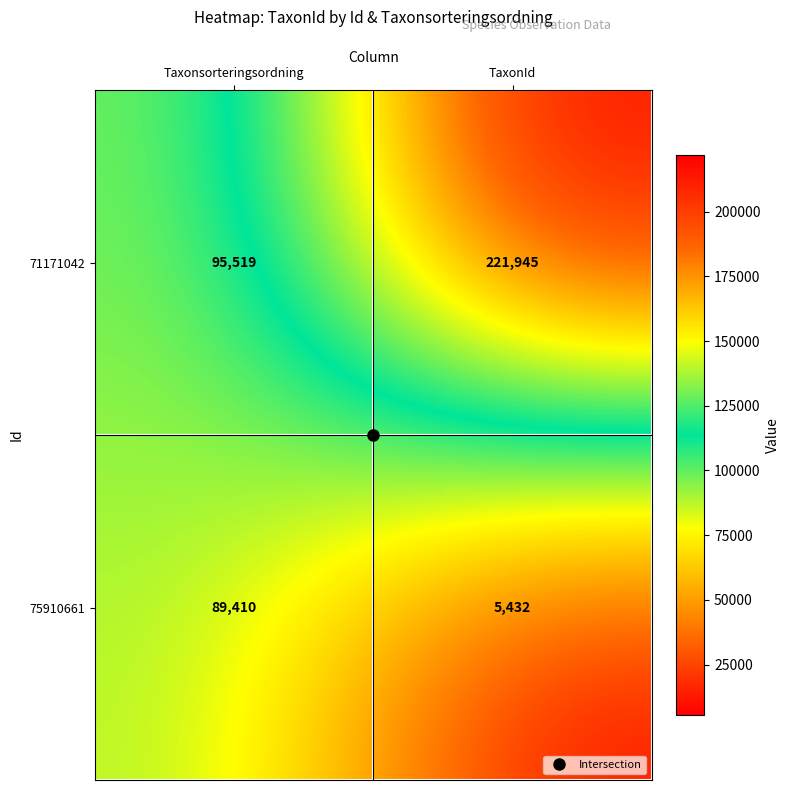

Which category has the lowest value in the 75910661 series?

TaxonId